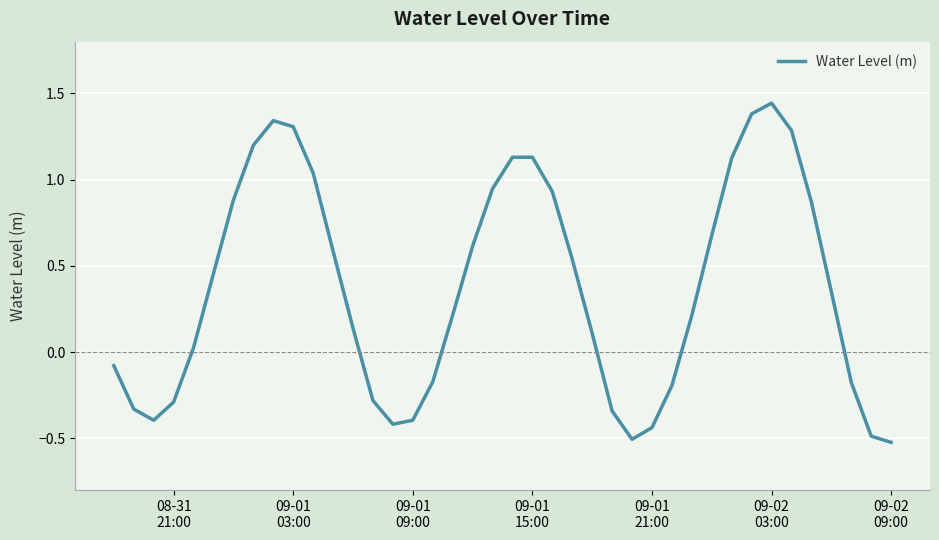

What is the difference between the maximum and minimum values?

2.0